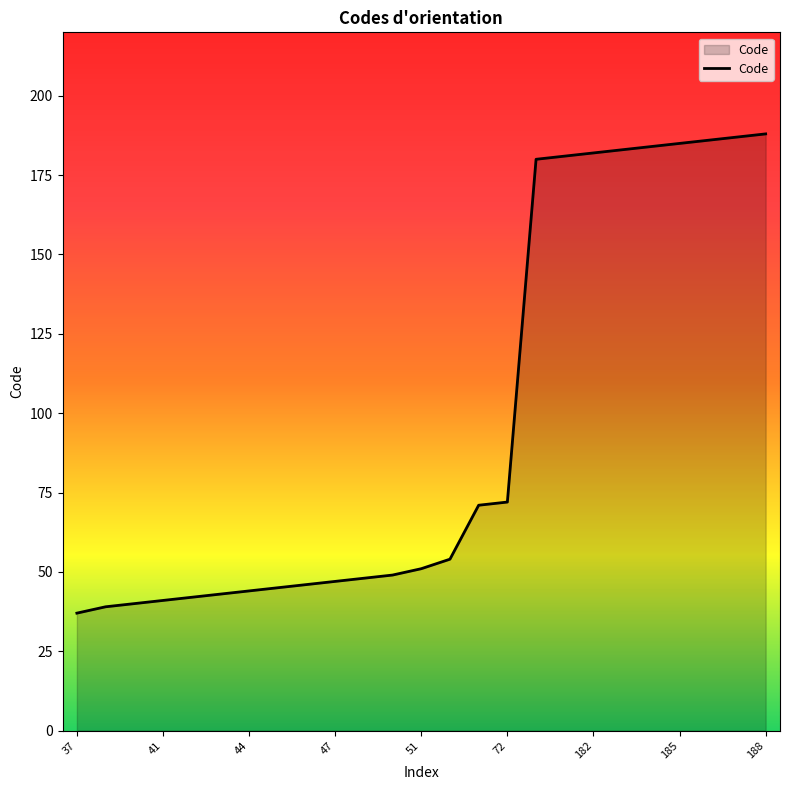

What is the greatest value displayed?

188